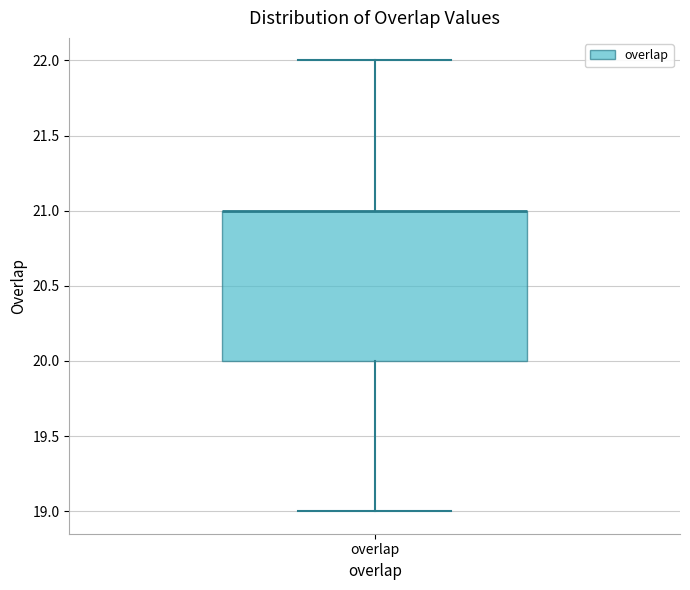

Transcribe this box plot: give where the median line is, the range the box spans, and where the two whiskers end, as read against the y-axis. The values are not printed on the chart, so give them approximately, as read against the axis.

median 21 (drawn on the box's upper edge), box 20 to 21, whiskers 19 to 22